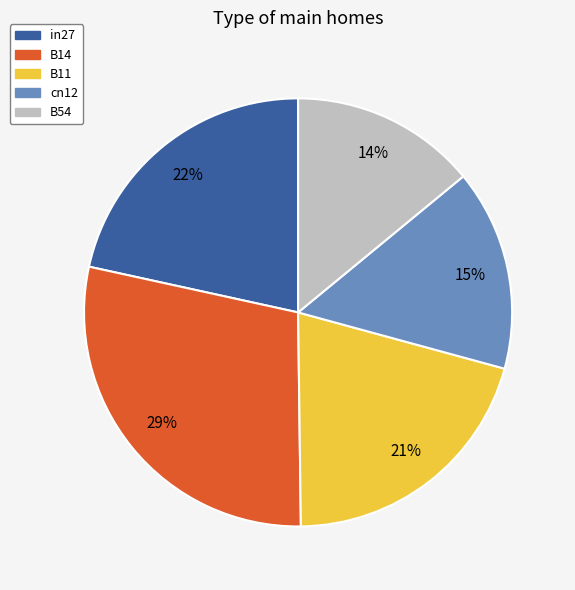

Which category has the biggest portion of the pie?

B14